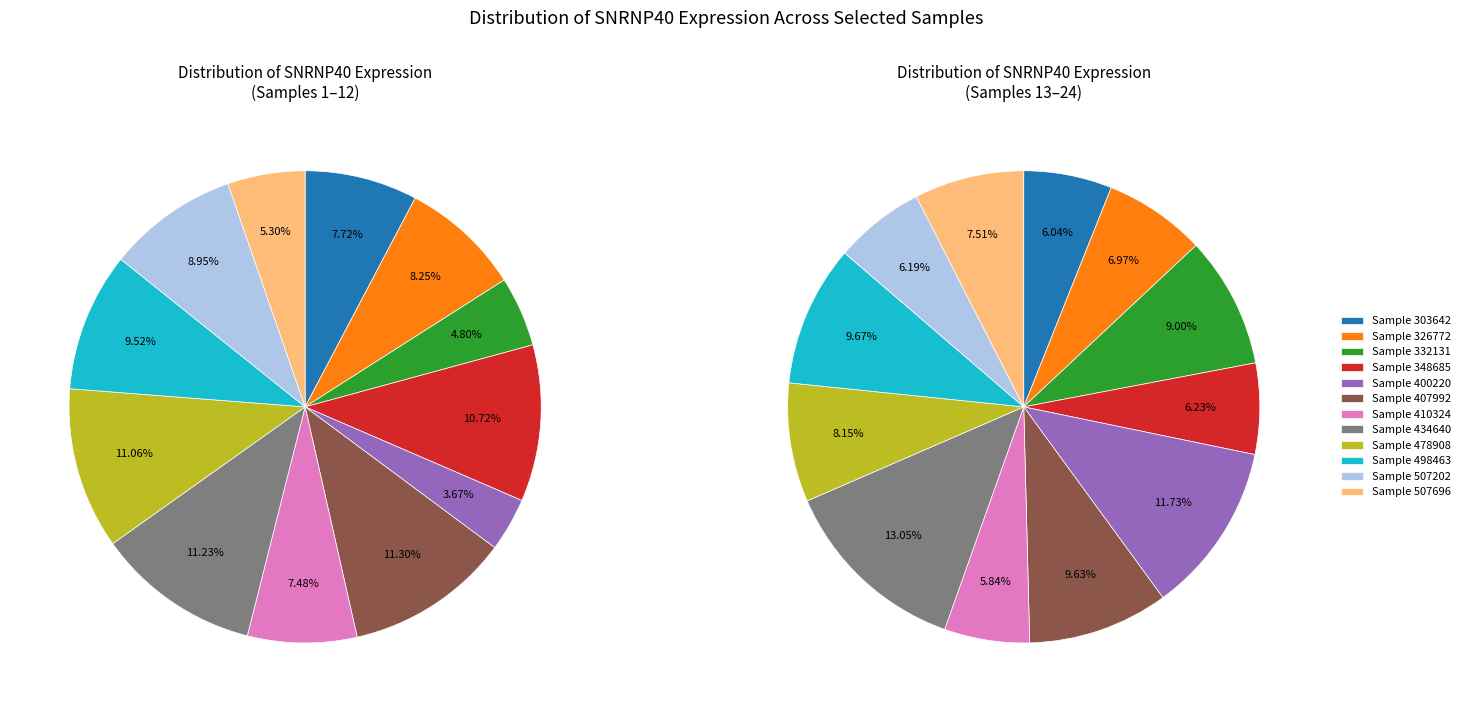

How many segments does this pie chart have?

12